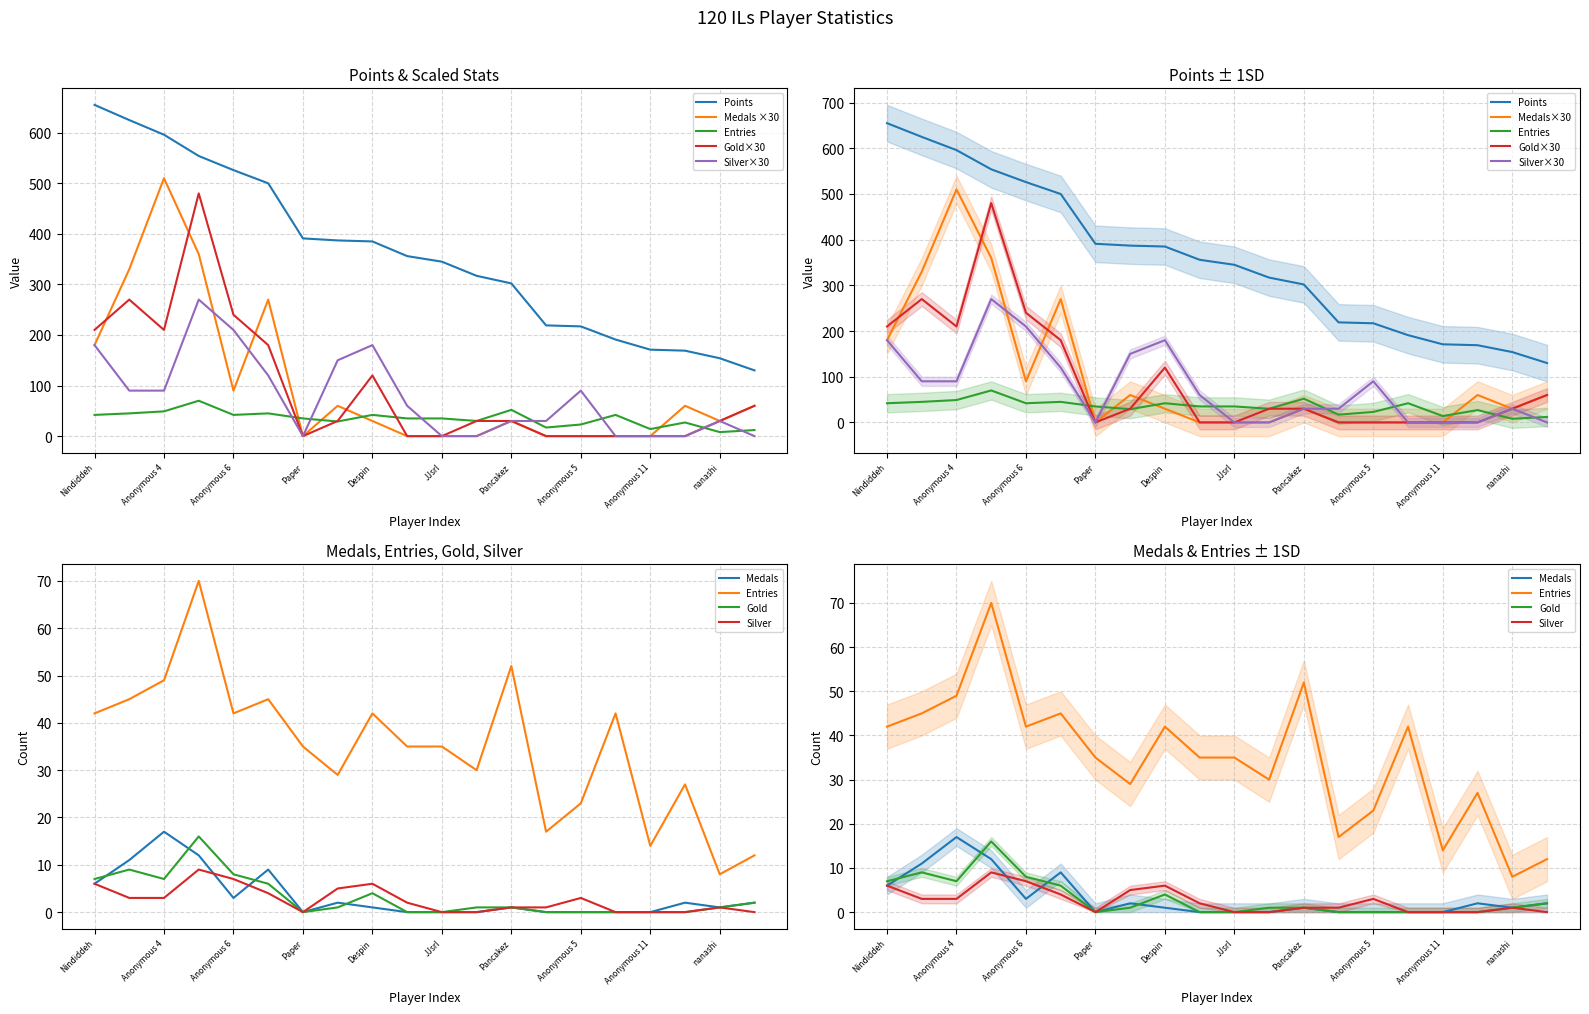

How many lines are shown in the chart?

5